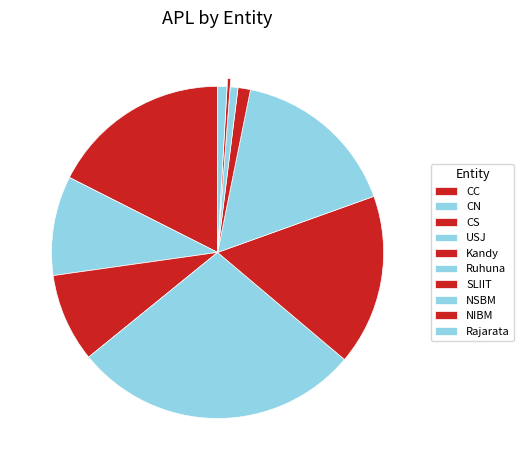

To the nearest percent, what percentage of the pie is CC?

18%